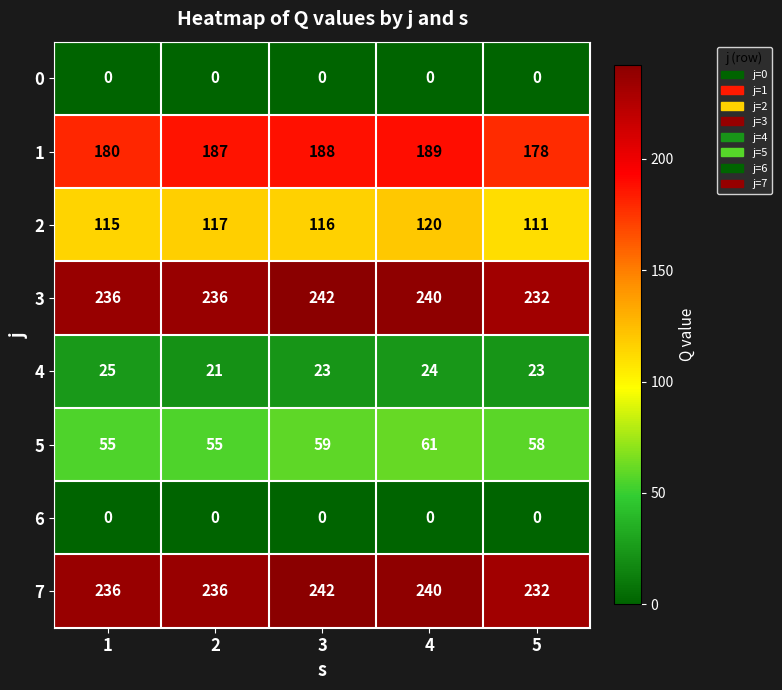

How many distinct data groups are displayed?

8